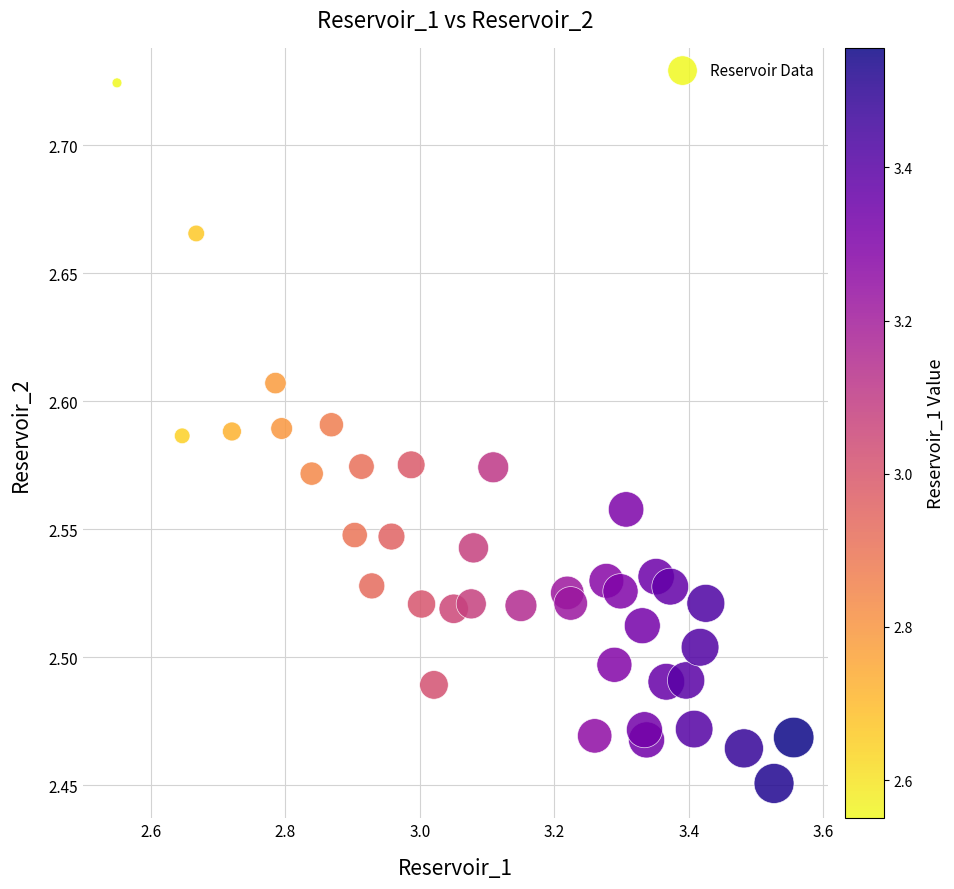

What is the range of Y values (max minus min)?

0.3